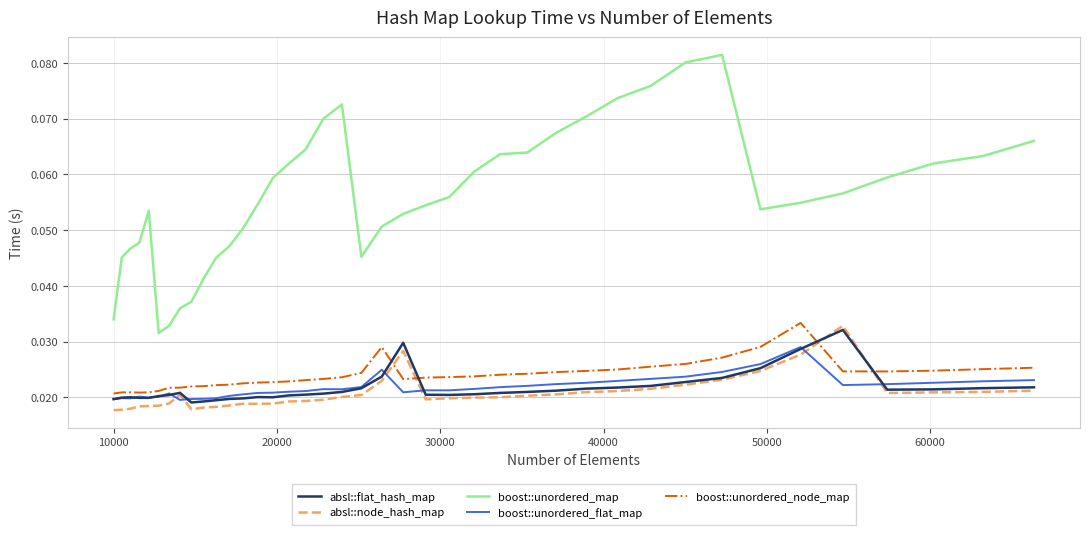

True or false: boost::unordered_node_map and boost::unordered_map intersect in this chart.

False